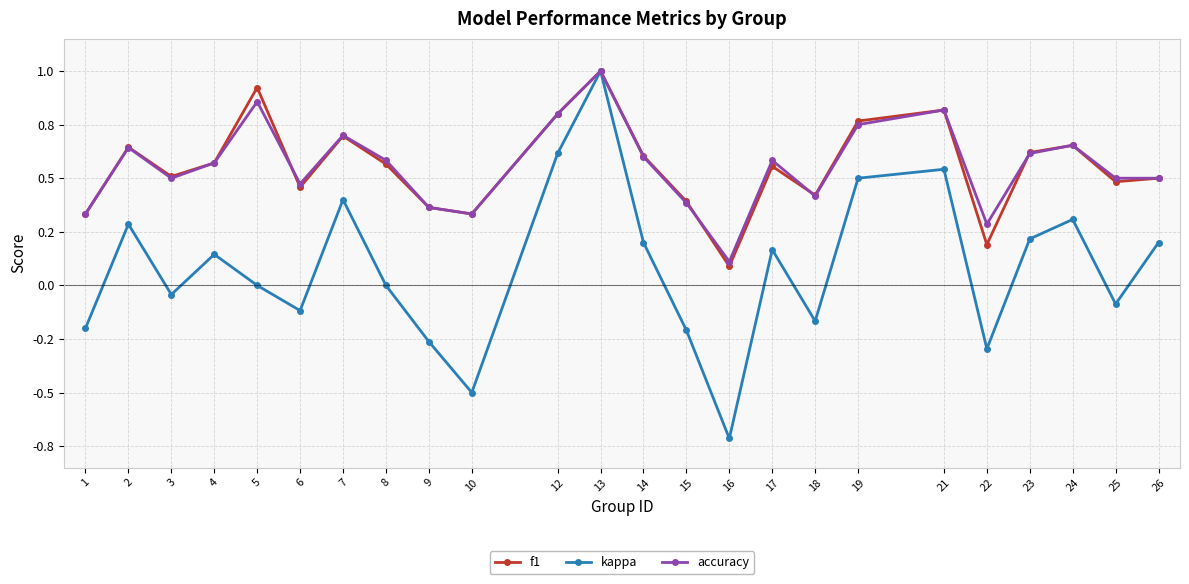

What are all the series names shown in the legend?

f1, kappa, accuracy